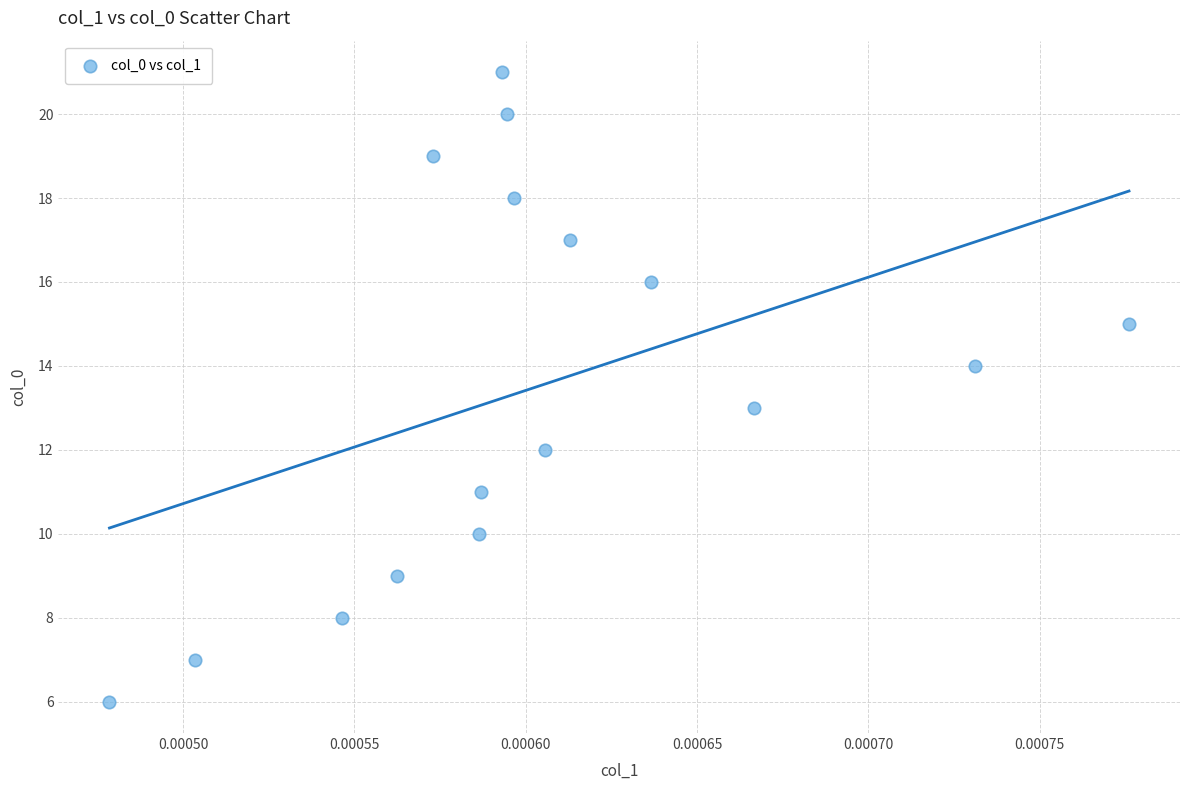

What is the range of Y values (max minus min)?

15